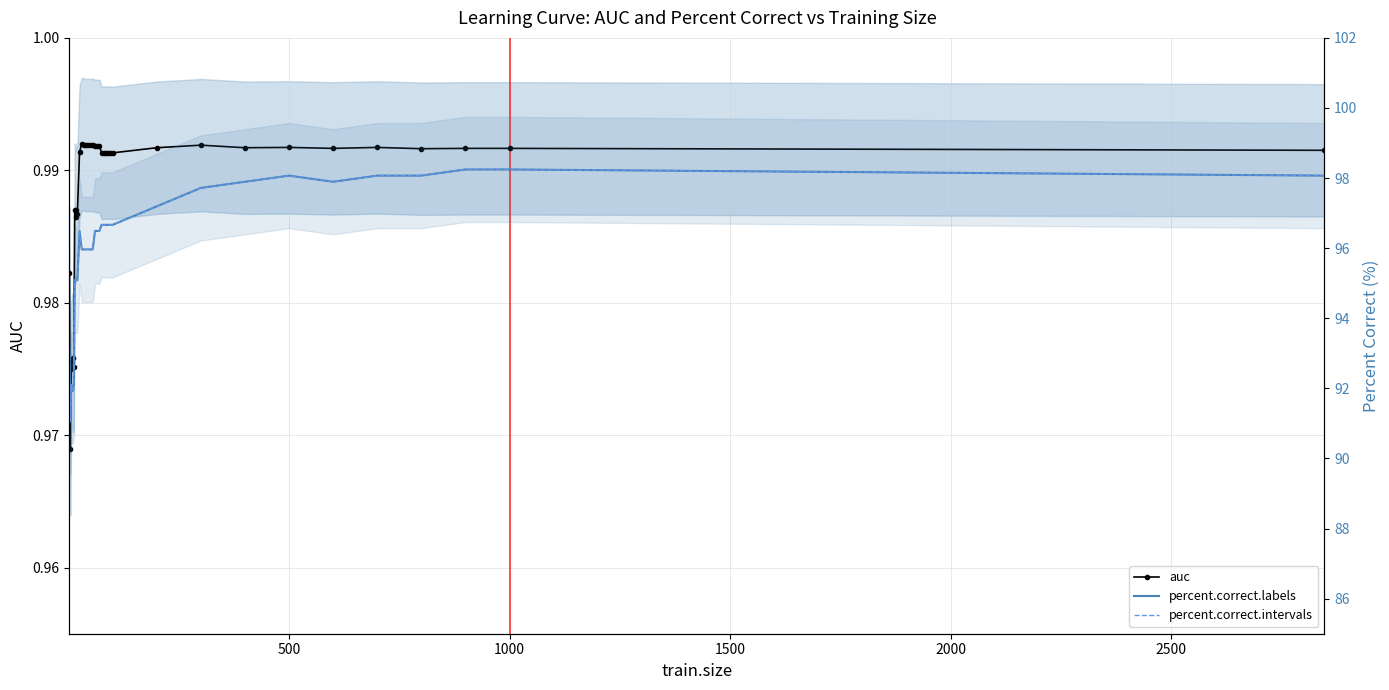

Reading left to right, list all the values displayed in this chart.

auc: 1.0	1.0	1.0	1.0	1.0	1.0	1.0	1.0	1.0	1.0	1.0	1.0	1.0	1.0	1.0	1.0	1.0	1.0	1.0	1.0	1.0	1.0	1.0	1.0	1.0	1.0	1.0	1.0	1.0	1.0	1.0	1.0	1.0	1.0	1.0	1.0
percent.correct.labels: 93.2	91.1	92.1	91.9	91.9	92.1	95.1	95.1	95.1	95.1	96.5	96.0	96.0	96.0	96.0	96.0	96.0	96.5	96.5	96.5	96.7	96.7	96.7	96.7	96.7	96.7	97.2	97.7	97.9	98.1	97.9	98.1	98.1	98.2	98.2	98.1
percent.correct.intervals: 93.2	91.1	92.1	91.9	91.9	92.1	95.1	95.1	95.1	95.1	96.5	96.0	96.0	96.0	96.0	96.0	96.0	96.5	96.5	96.5	96.7	96.7	96.7	96.7	96.7	96.7	97.2	97.7	97.9	98.1	97.9	98.1	98.1	98.2	98.2	98.1